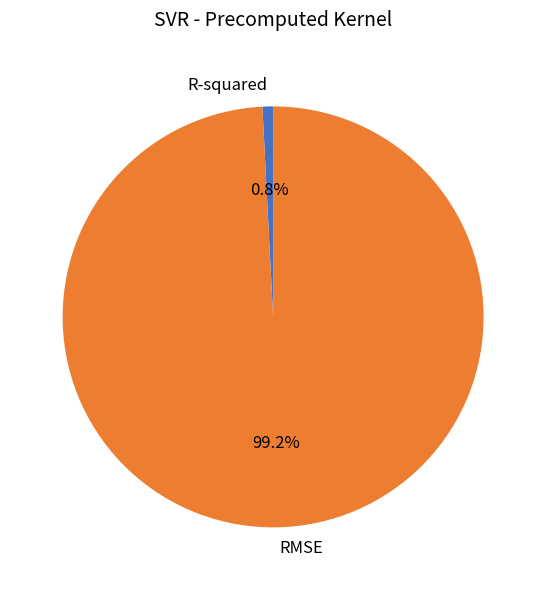

Count the number of slices in the pie.

2